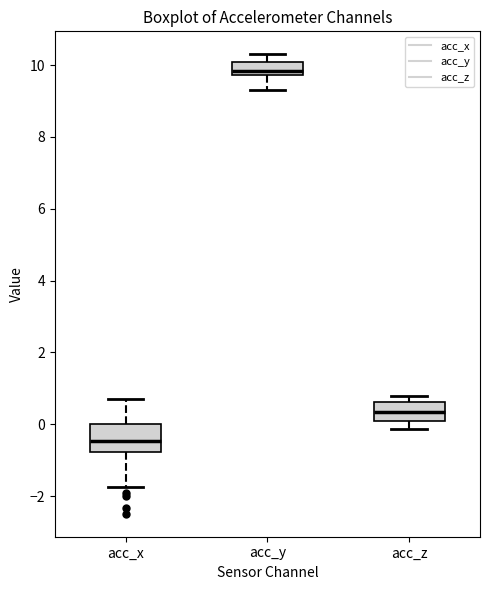

Reading left to right, transcribe this box plot: for each box, give where its median line is, the range the box spans, and where its two whiskers end, as read against the y-axis. The values are not printed on the chart, so give them approximately, as read against the axis.

acc_x: median -0.4, box -0.8 to 0.0, whiskers -1.8 to 0.8
acc_y: median 9.8 (just above the box's lower edge), box 9.8 to 10.0, whiskers 9.4 to 10.4
acc_z: median 0.4, box 0.2 to 0.6, whiskers -0.2 to 0.8